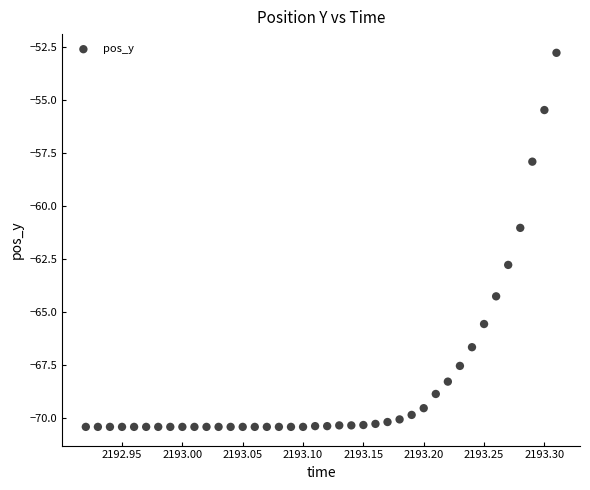

What is the range of X values (max minus min)?

0.4